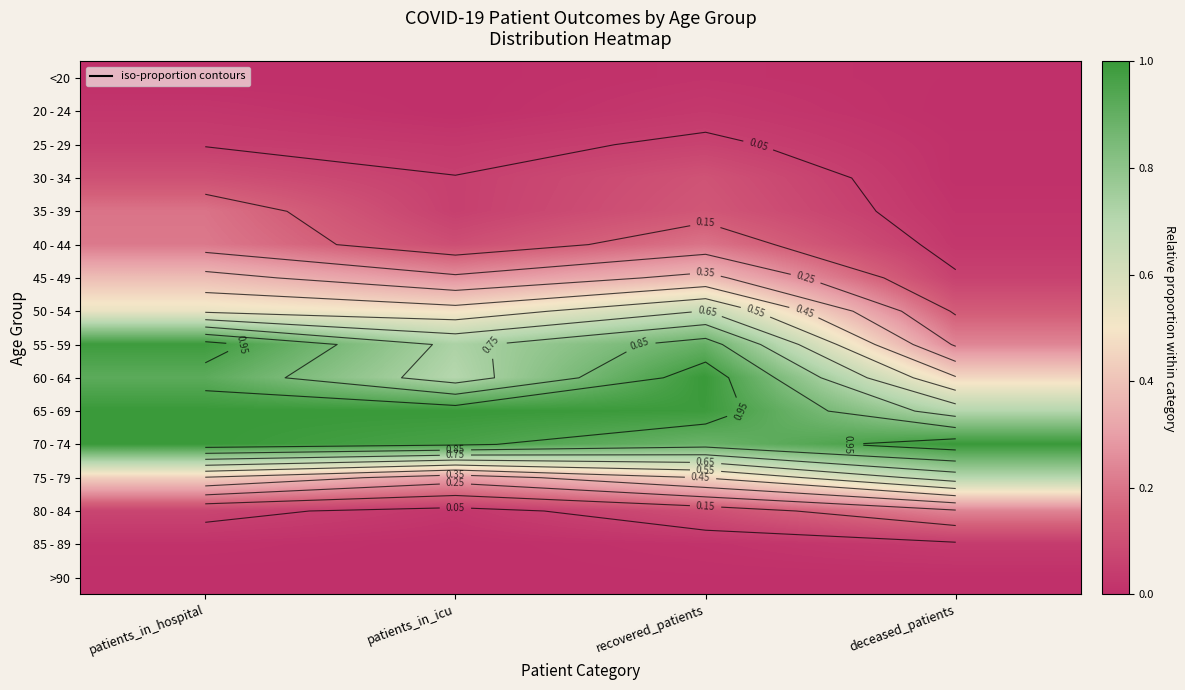

At which category is the sum across all series the highest?

patients_in_hospital